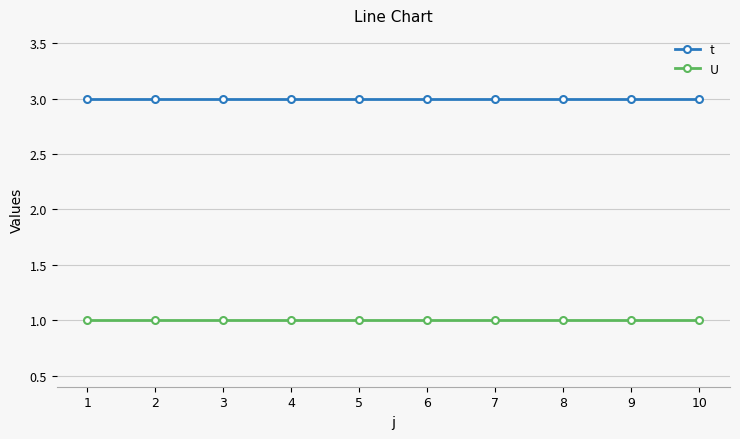

What is the sum of all t values?

30